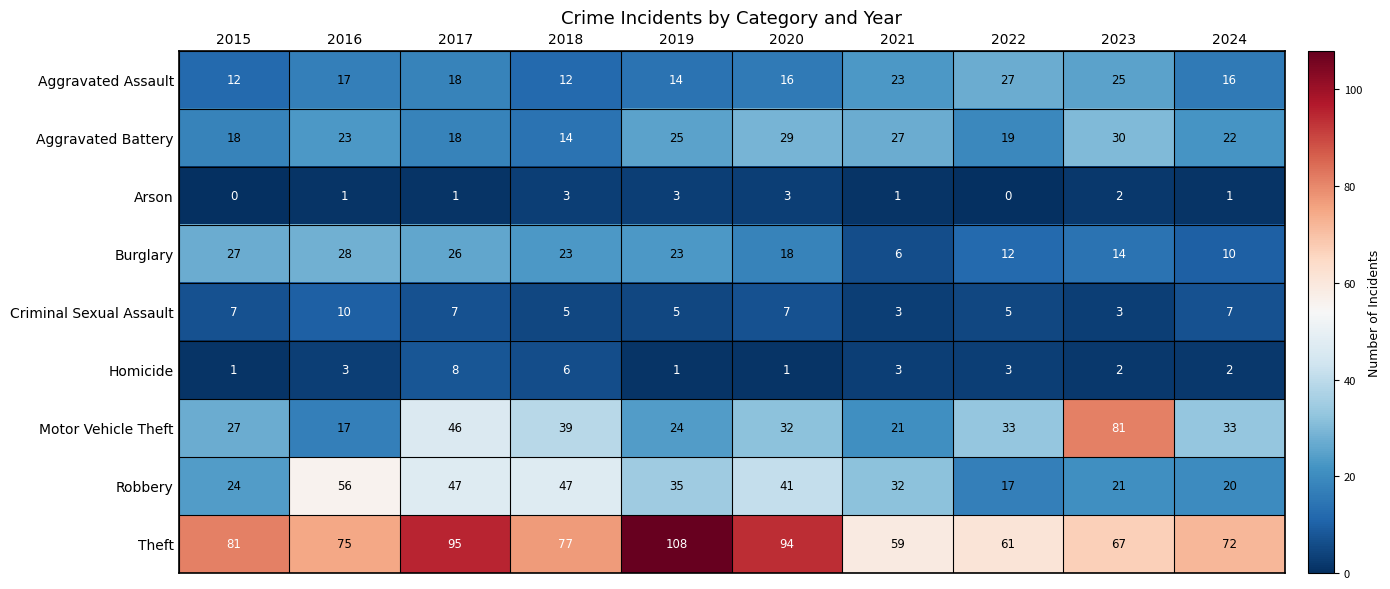

At which label is Aggravated Battery closest to 22?

2024